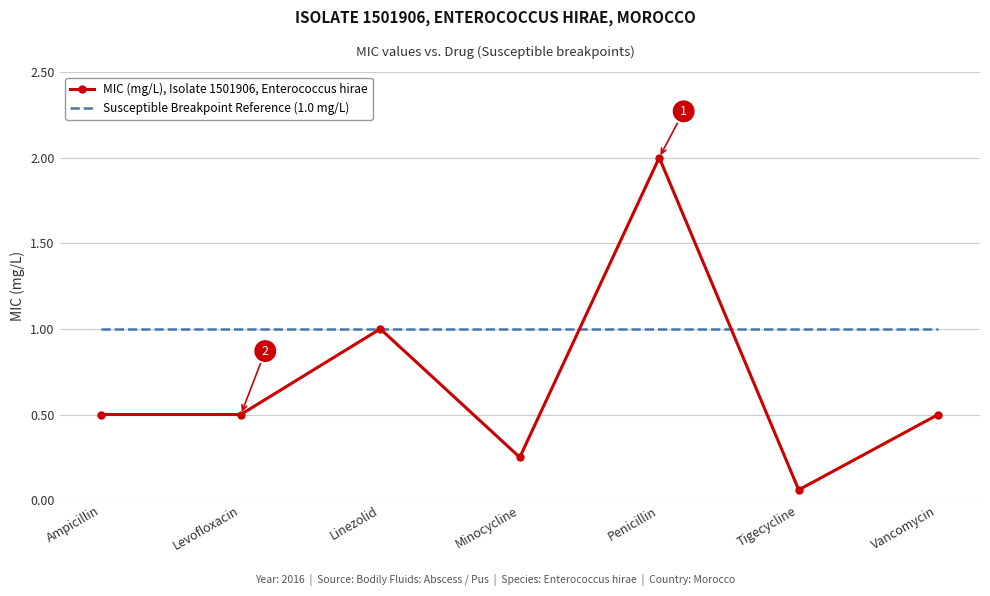

The value of Susceptible Breakpoint Reference (1.0 mg/L) at Linezolid is 0.6. True or false?

False